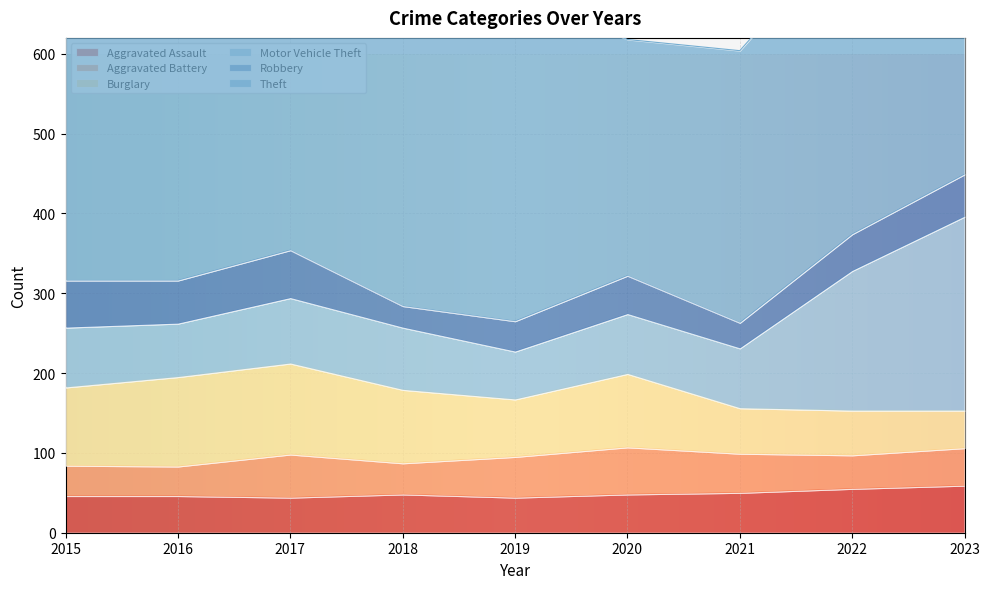

What is the approximate value of Aggravated Battery at 2022?

42